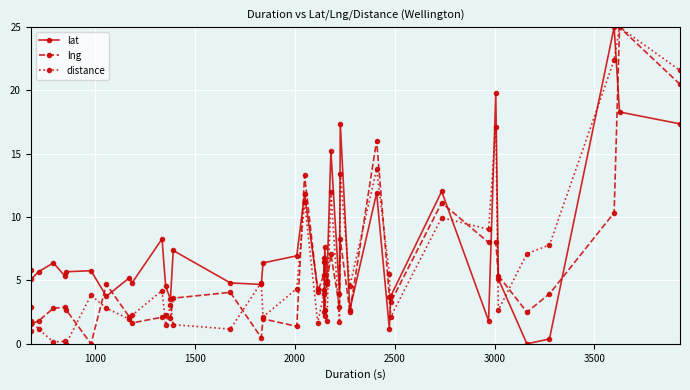

What is the maximum value for lat?

25.0